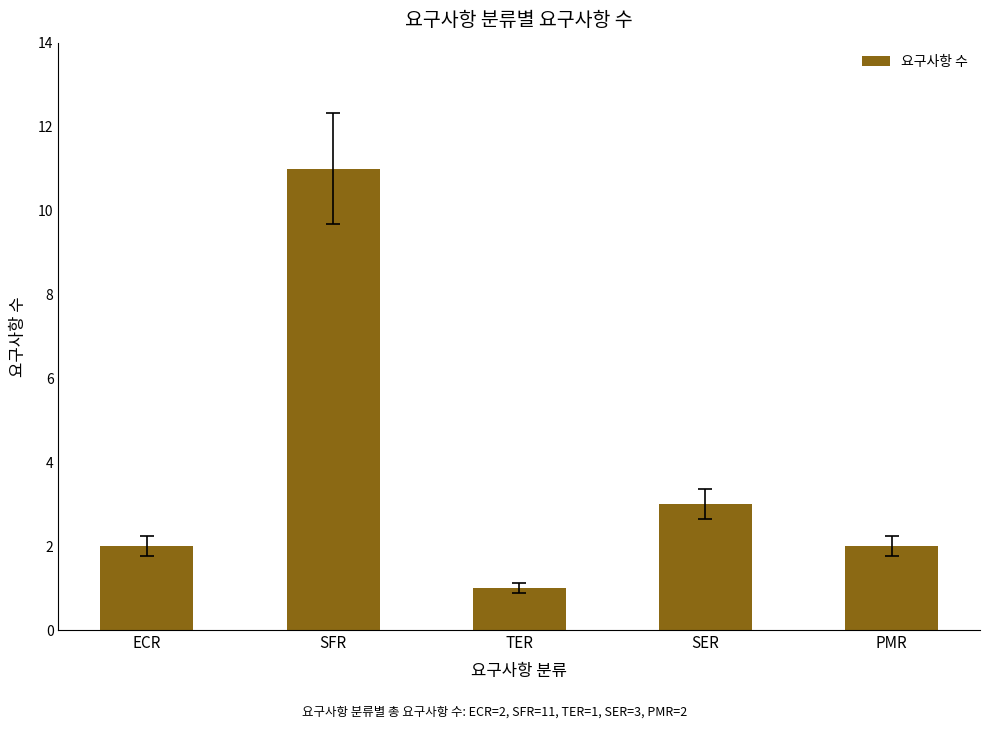

At which label is the value closest to 6?

SER